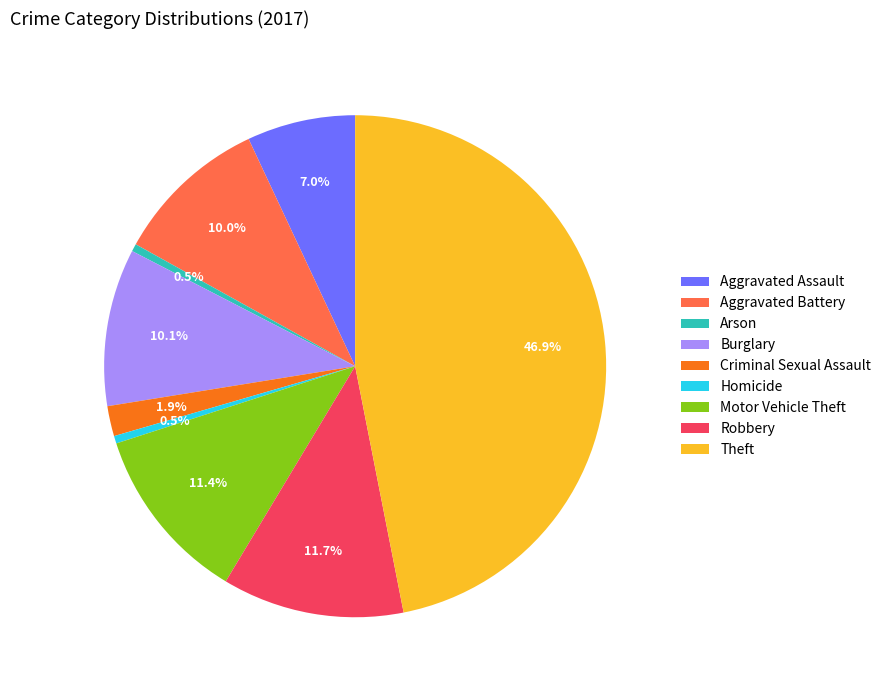

What percentage do Homicide and Criminal Sexual Assault together represent?

2.4%